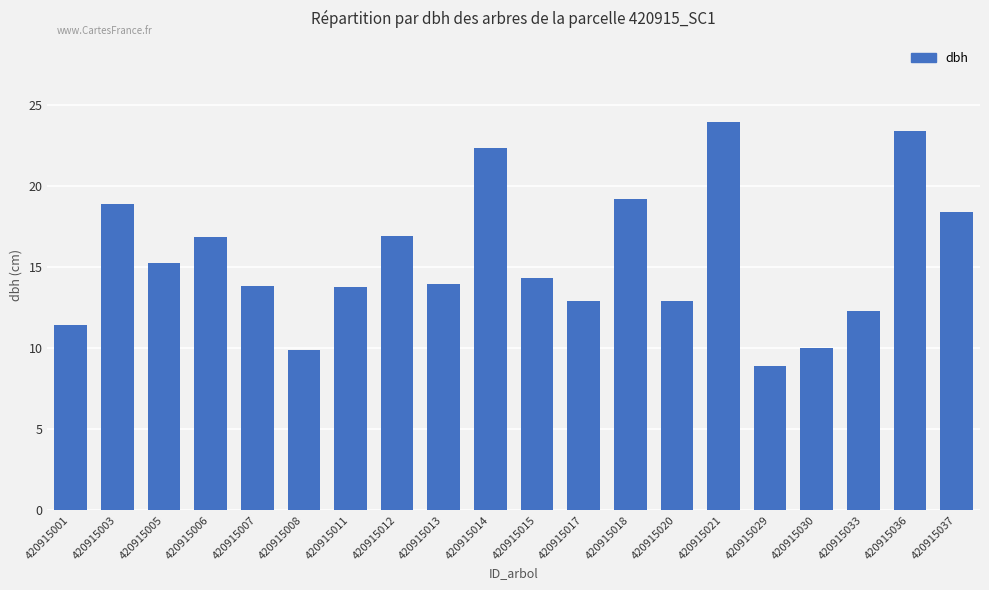

The chart shows a value of 24.0 at 420915021. True or false?

True